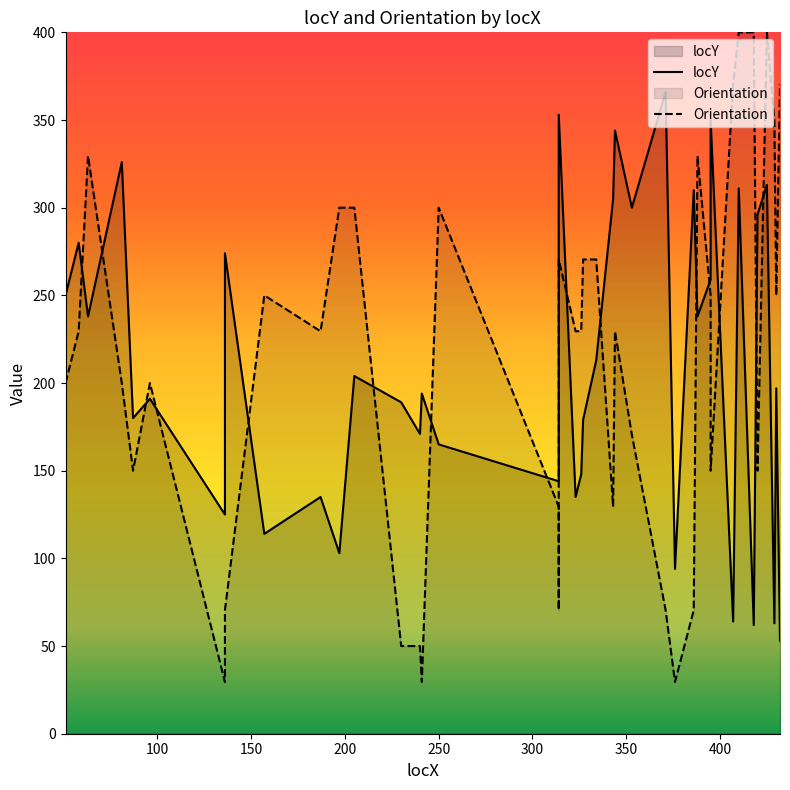

What is the difference between the second highest and minimum values in the Orientation series?

370.5